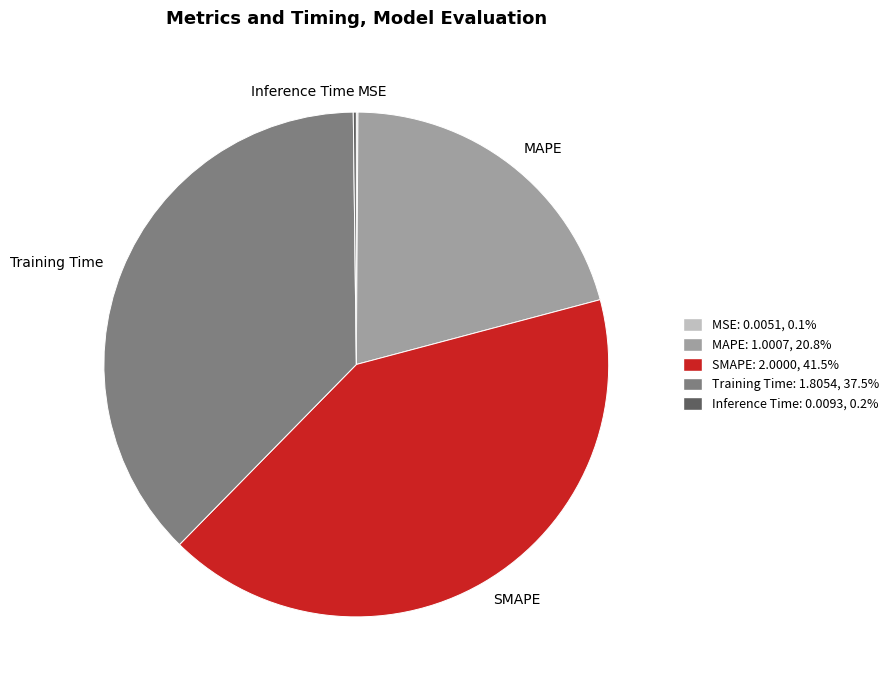

Does SMAPE account for over 50% of the chart?

No